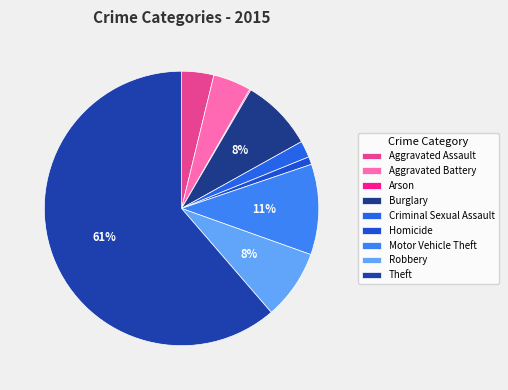

Rank the categories by value from highest to lowest.

Theft, Motor Vehicle Theft, Burglary, Robbery, Aggravated Battery, Aggravated Assault, Criminal Sexual Assault, Homicide, Arson